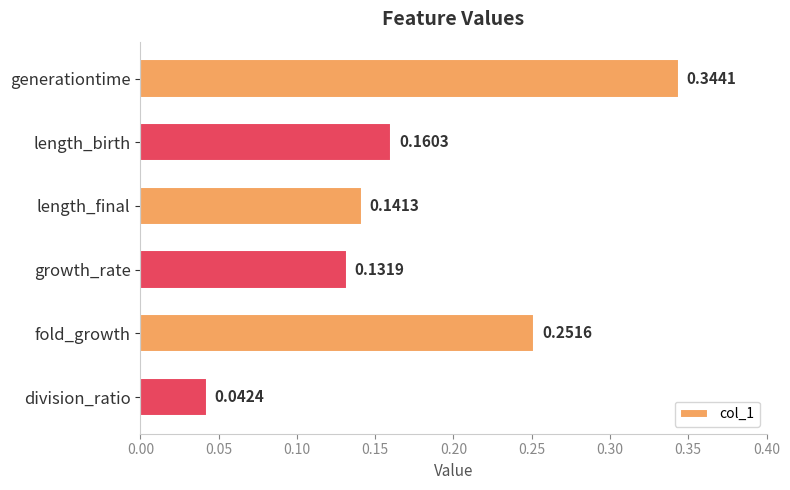

Are the bars grouped side by side (vs. stacked)?

No